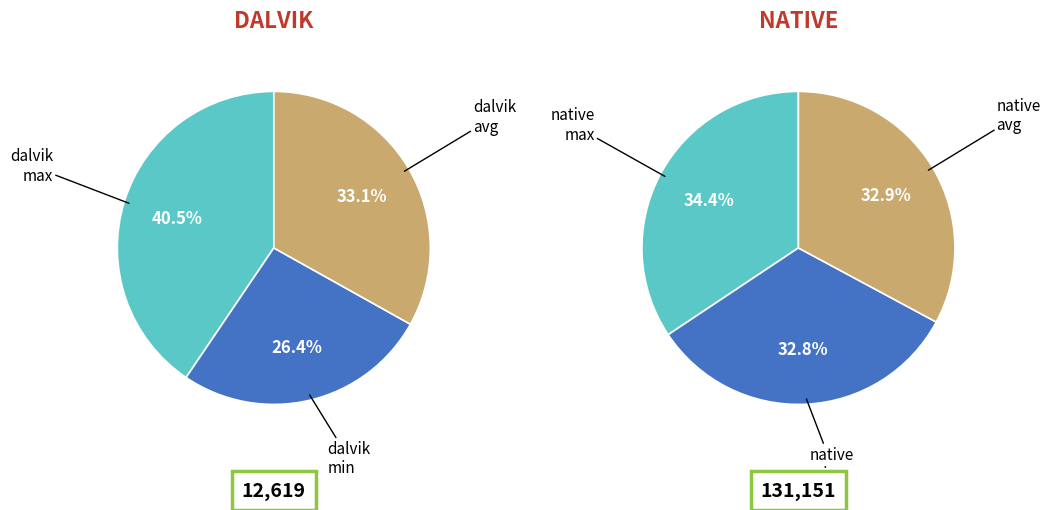

How many slices are in this pie chart?

6